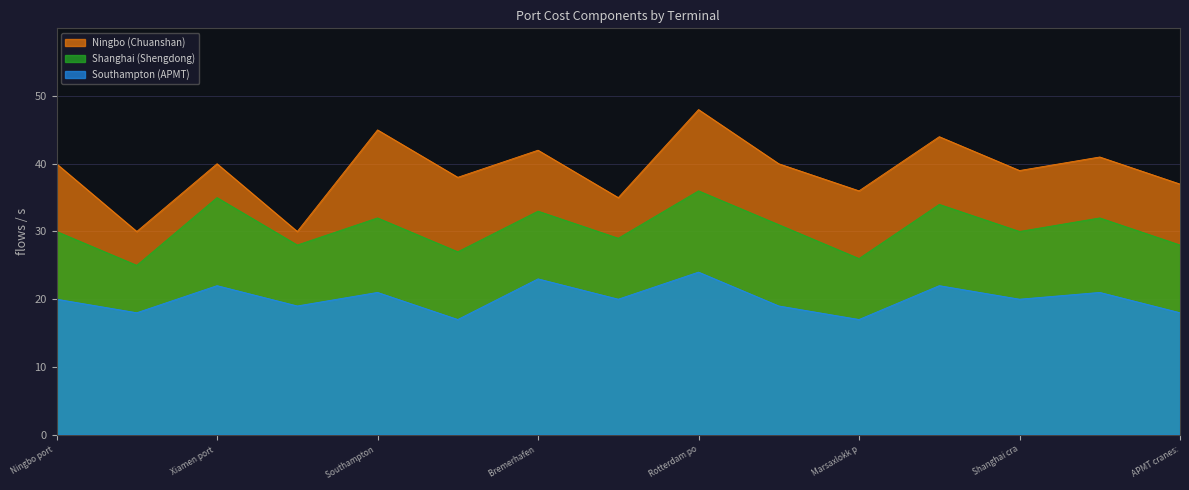

What is the value of the Southampton (APMT) point at the 5th from the left?

21